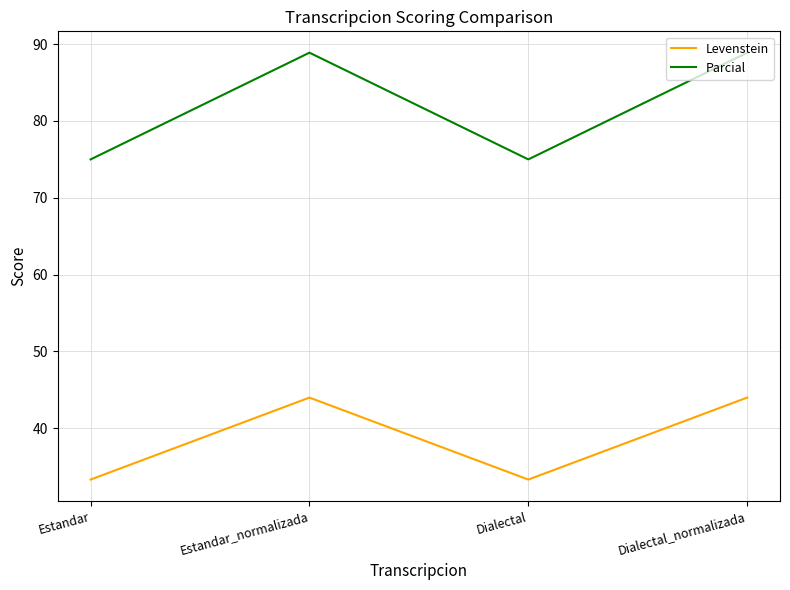

What is the greatest value displayed?

88.9